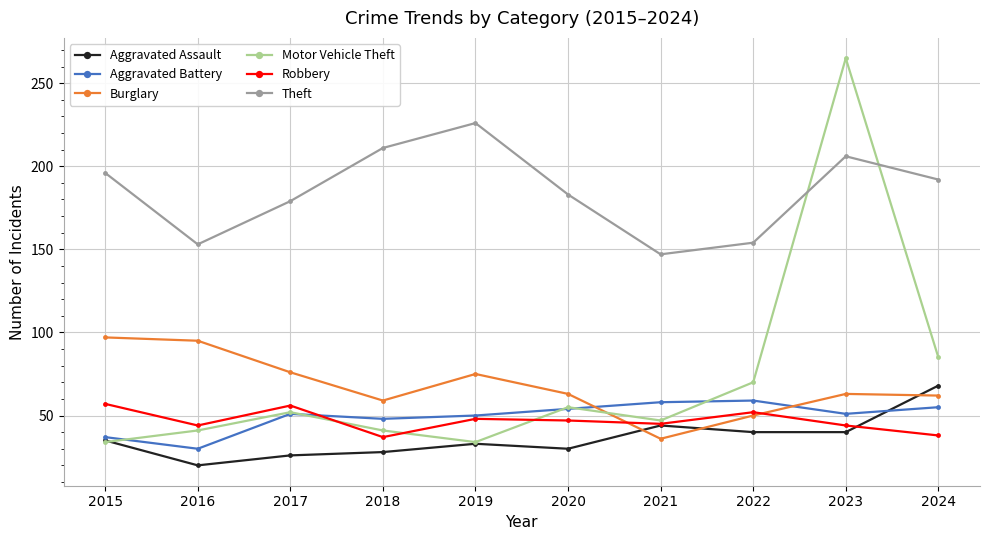

True or false: Motor Vehicle Theft has a value of 165 at 2023.

False